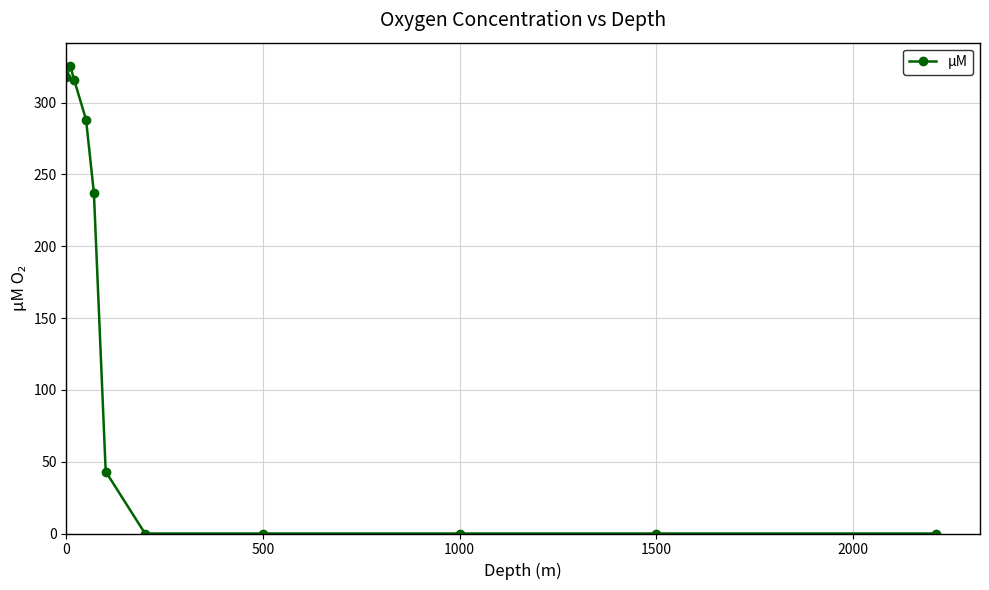

How many data points are less than 43?

5